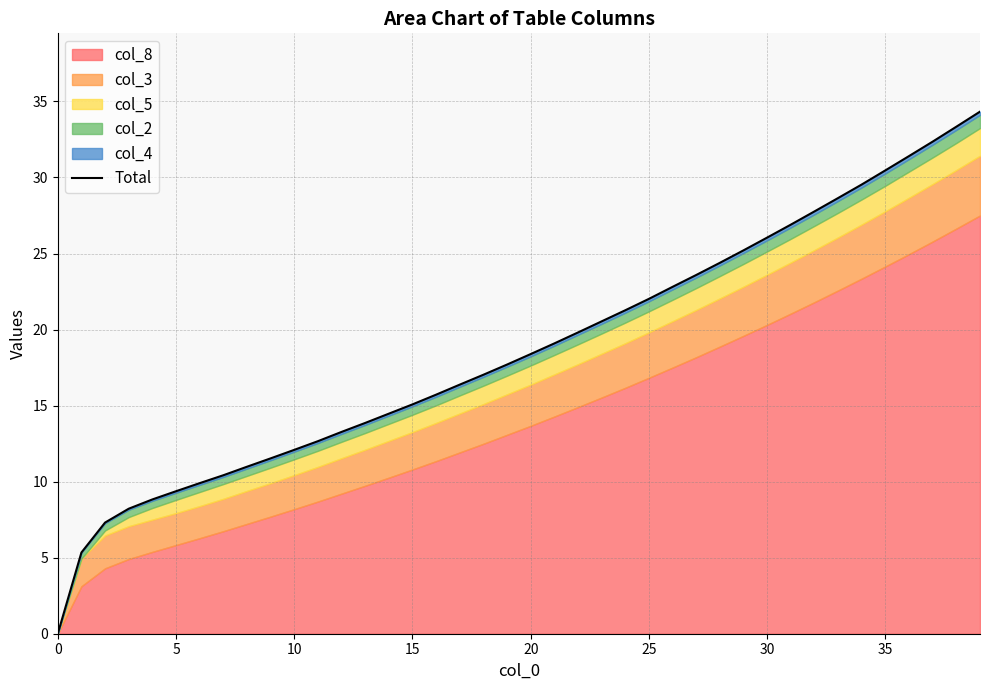

What is the sum of the values at 12 and 20?

31.7